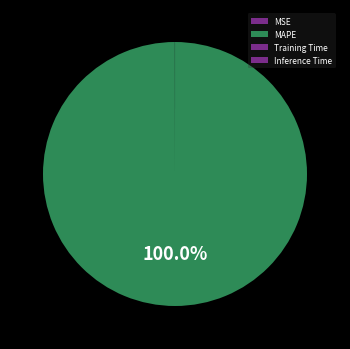

Count the number of slices in the pie.

4